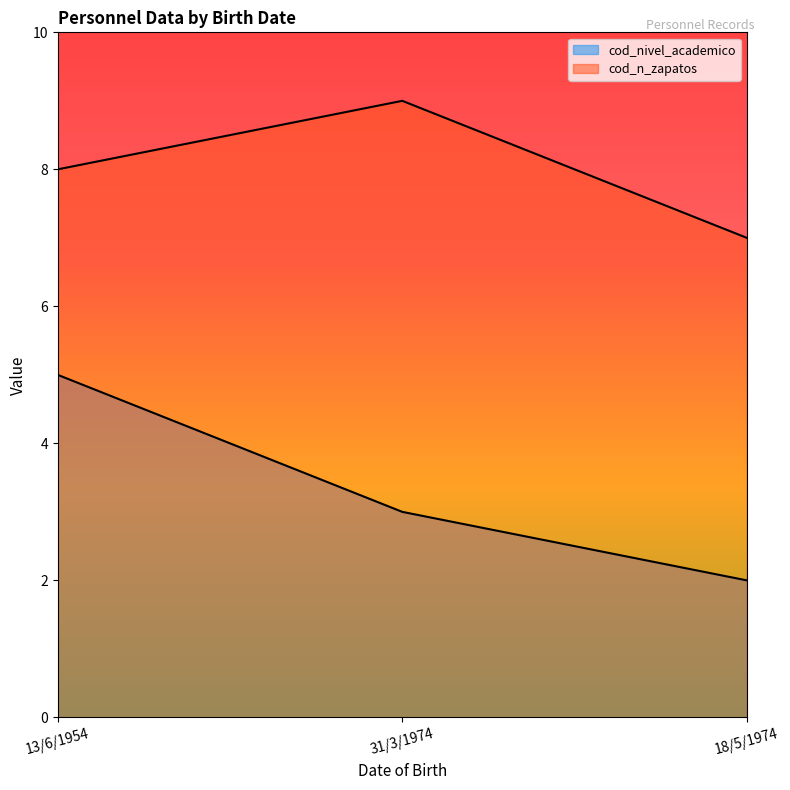

What is the difference between the maximum and minimum values in the cod_nivel_academico series?

3